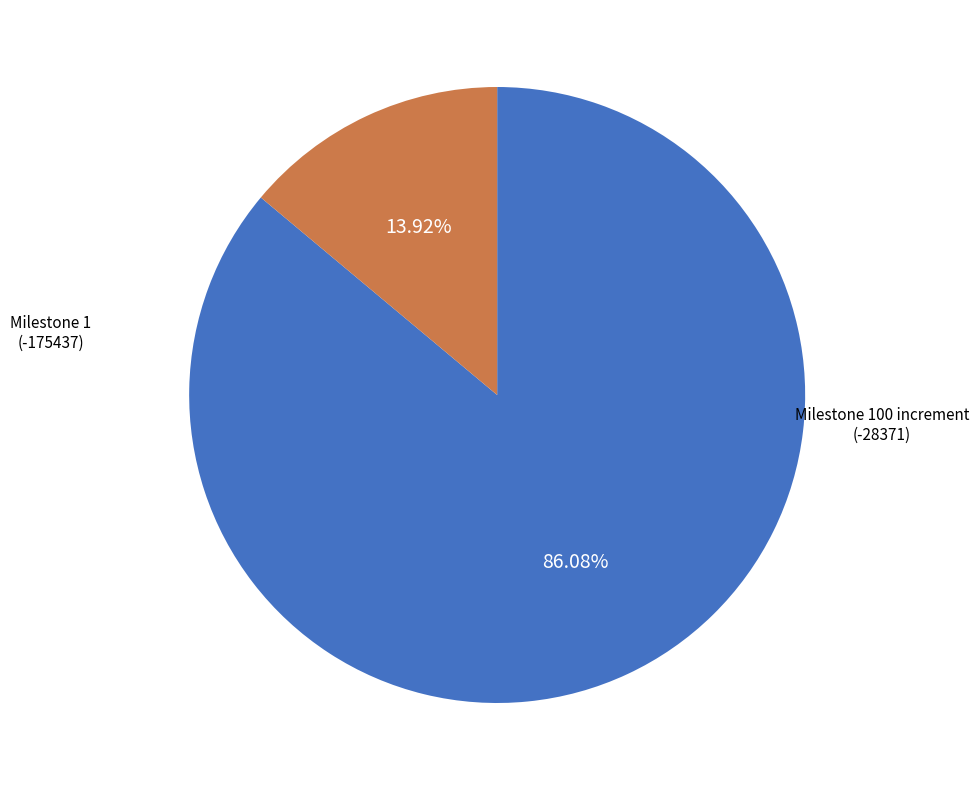

How many slices are in this pie chart?

2